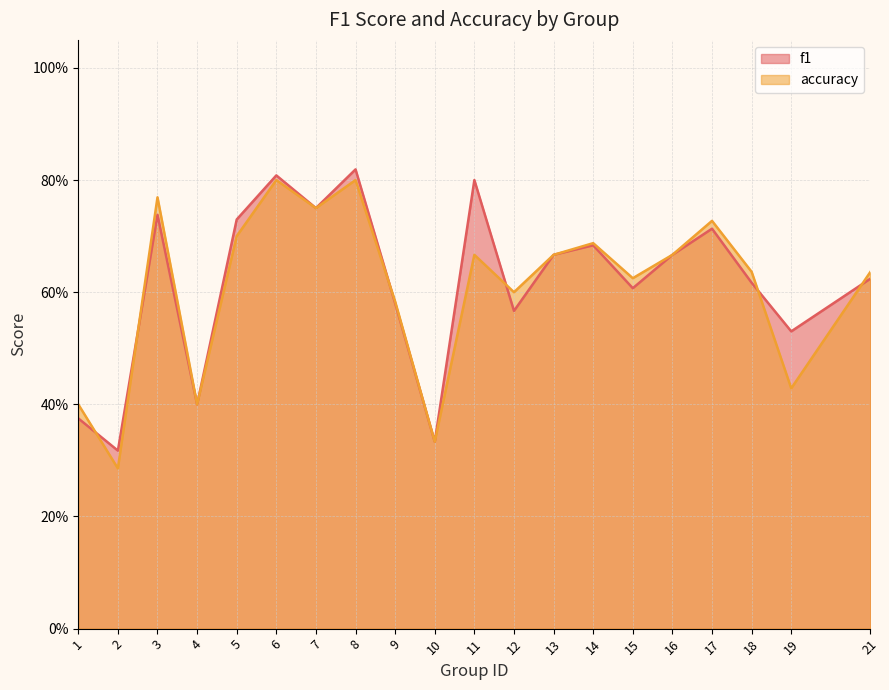

Reading left to right, list all the values displayed in this chart.

f1: 0.4	0.3	0.7	0.4	0.7	0.8	0.8	0.8	0.6	0.3	0.8	0.6	0.7	0.7	0.6	0.7	0.7	0.6	0.5	0.6
accuracy: 0.4	0.3	0.8	0.4	0.7	0.8	0.8	0.8	0.6	0.3	0.7	0.6	0.7	0.7	0.6	0.7	0.7	0.6	0.4	0.6